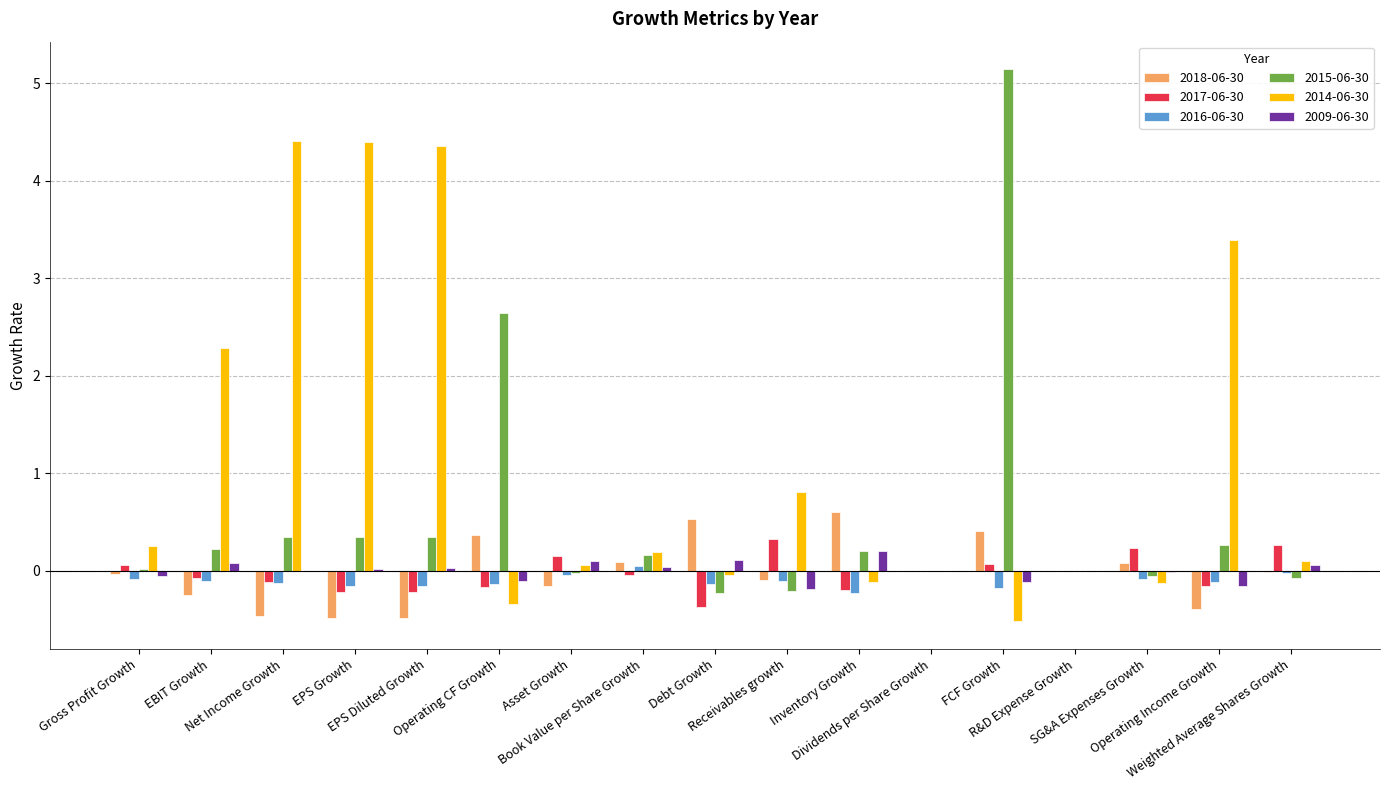

Which series has the largest total across all categories?

2014-06-30